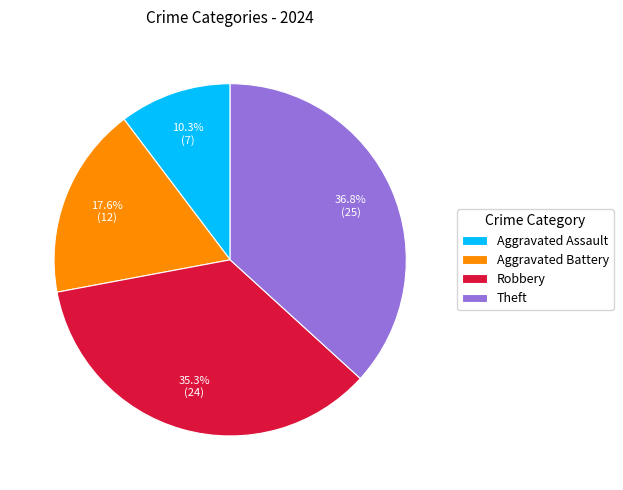

Is Robbery the majority of the pie?

No